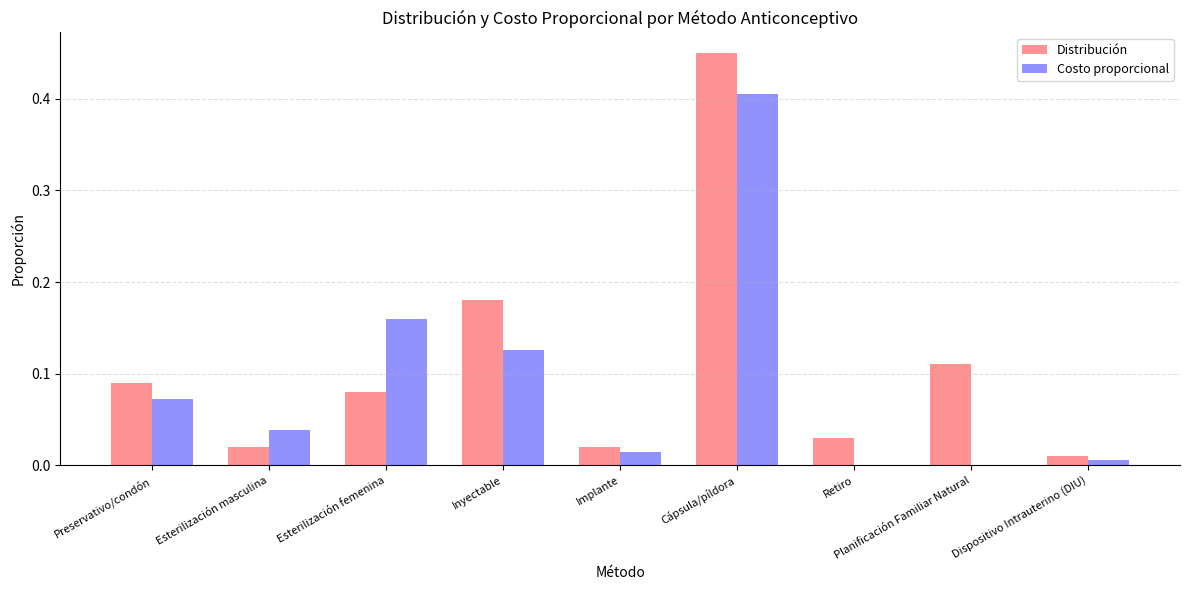

Are the bars horizontal?

No